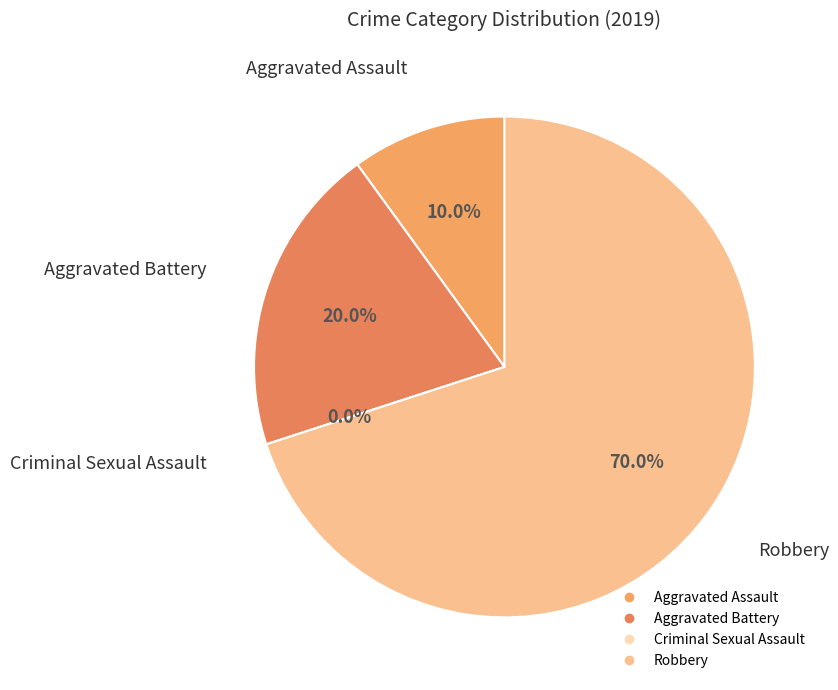

To the nearest percent, what is the average slice percentage?

25%